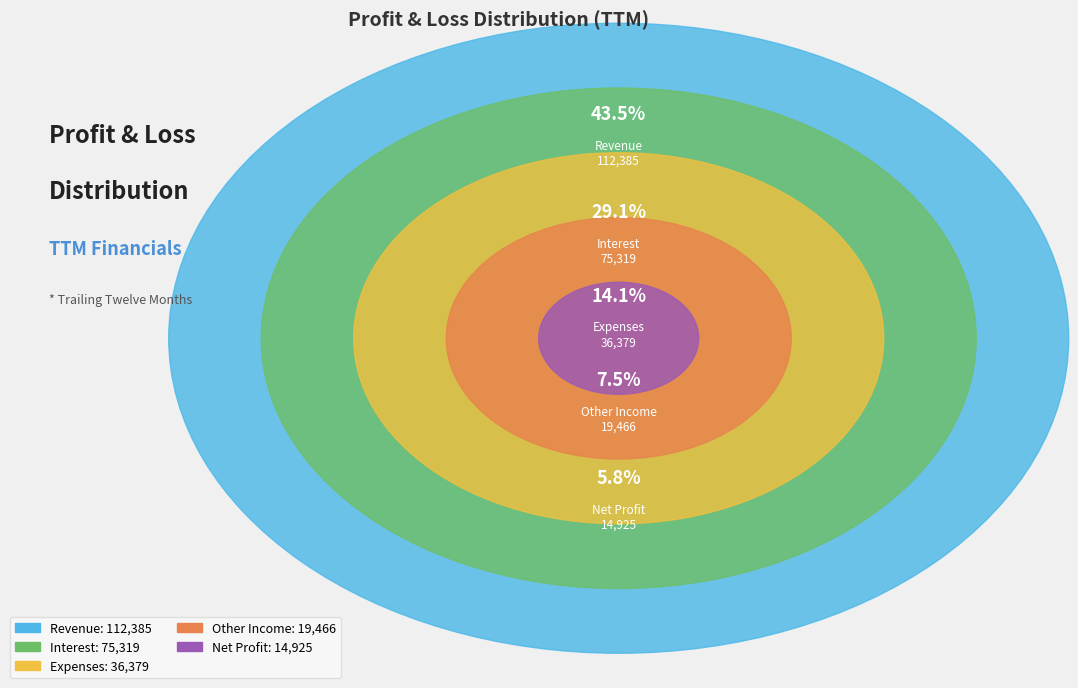

To the nearest percent, what is the average slice percentage?

20%